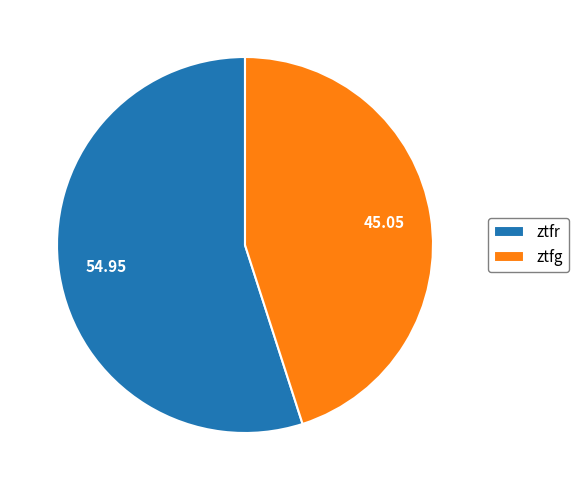

Is there any slice that represents more than half of the pie?

Yes